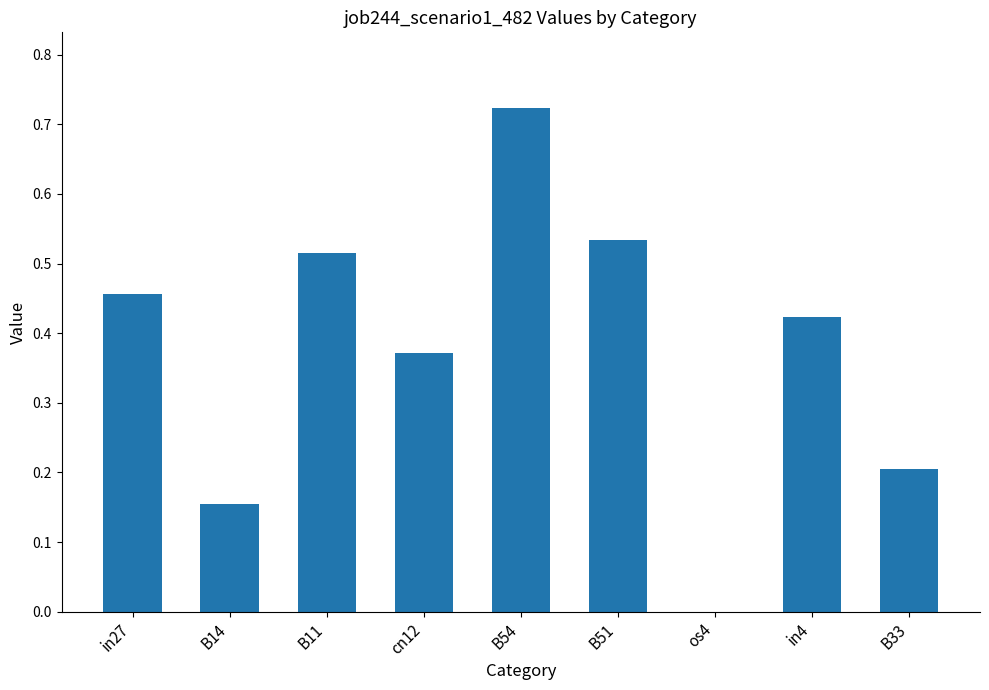

What is the difference between the values at in27 and B54?

0.3